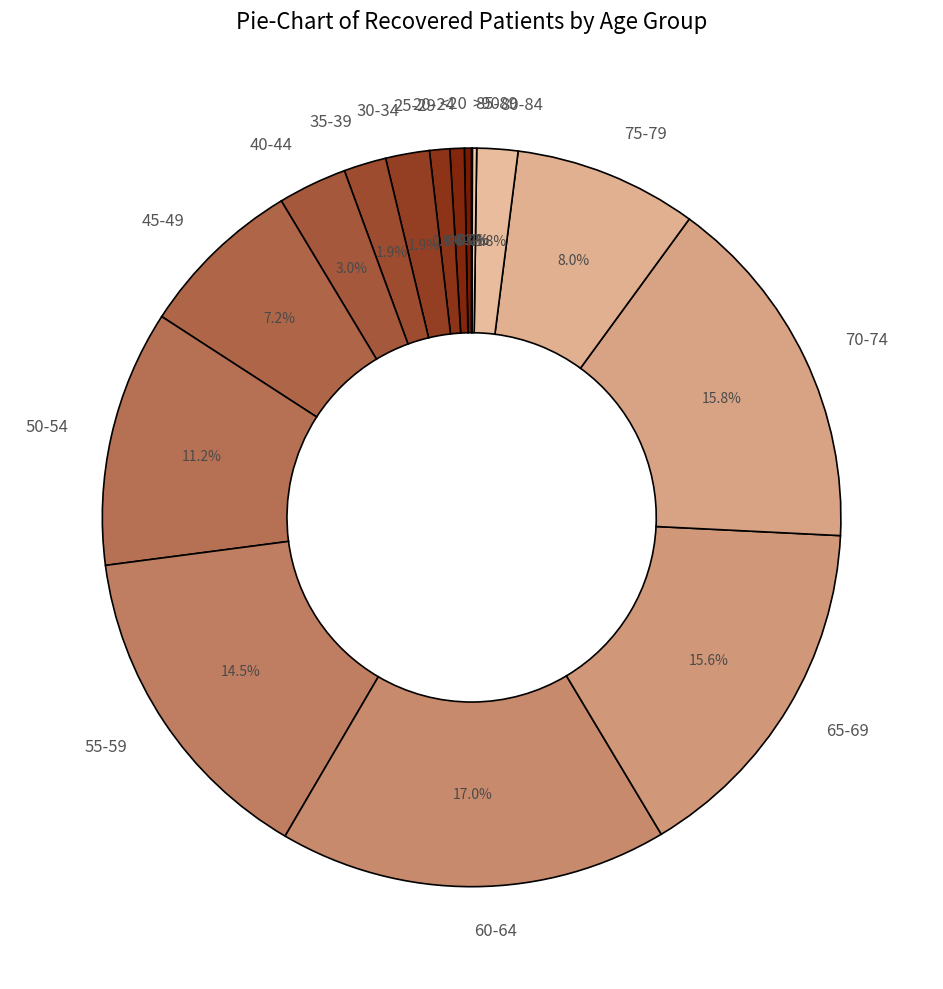

Between 40-44 and 80-84, which is larger?

40-44